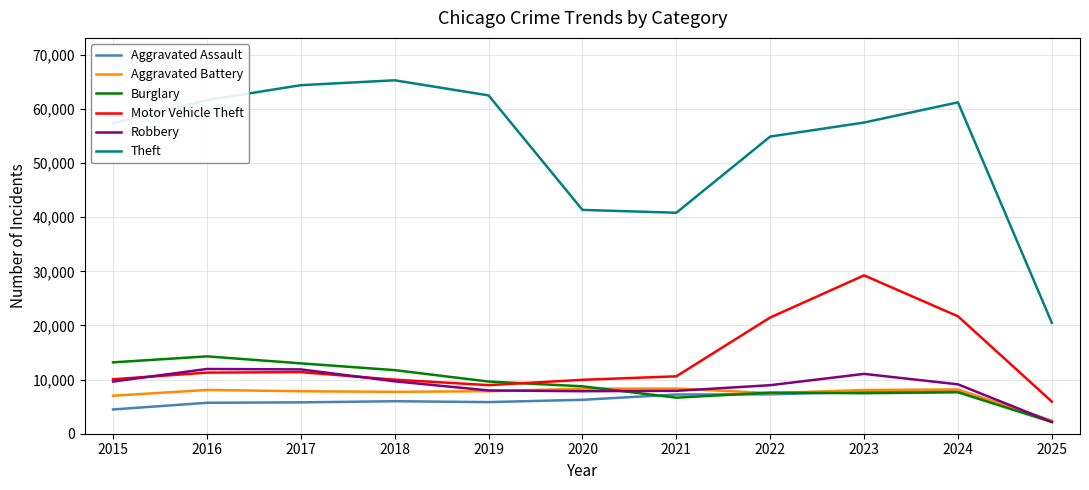

What is the difference between the second highest and second lowest values in the Robbery series?

4026